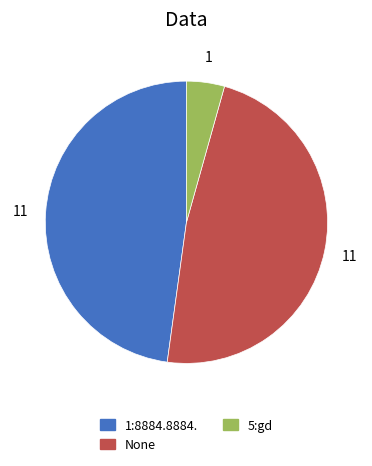

Which has a higher value, 1:8884.8884. or 5:gd?

1:8884.8884.